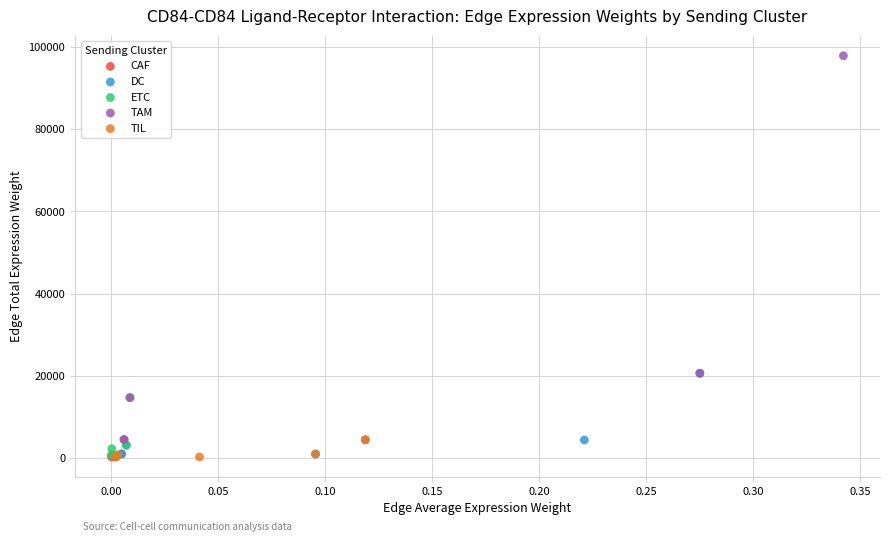

Which series has the largest Y range (max minus min)?

TAM